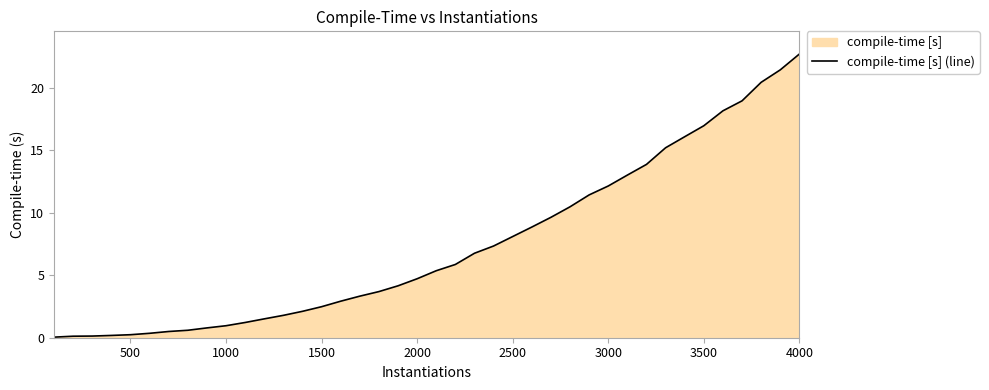

What is the average value?

7.4